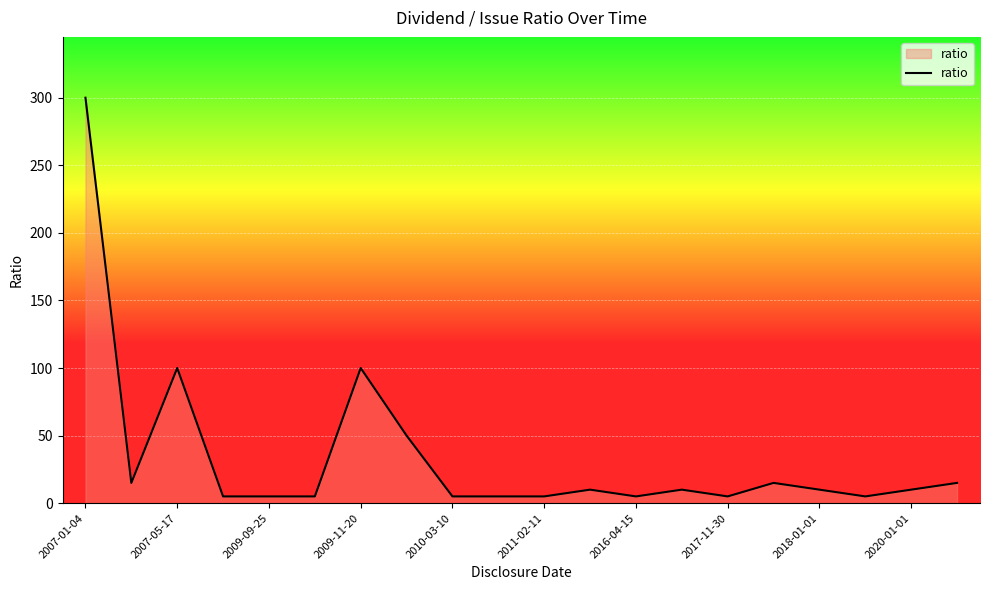

What is the greatest value displayed?

300